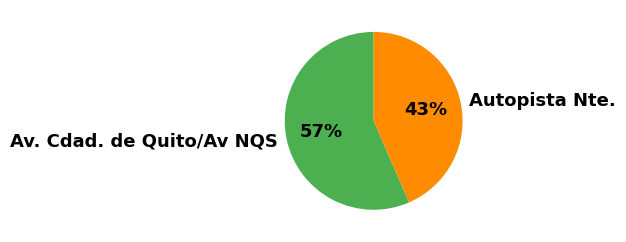

Which slice represents more than half of the pie?

Av. Cdad. de Quito/Av NQS